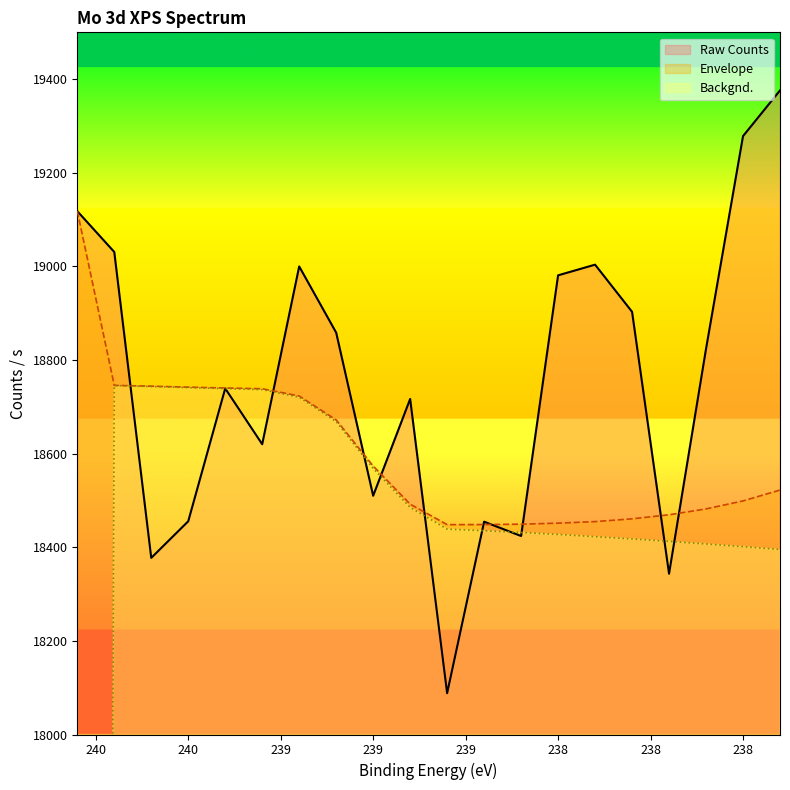

How many series are shown in this chart?

3